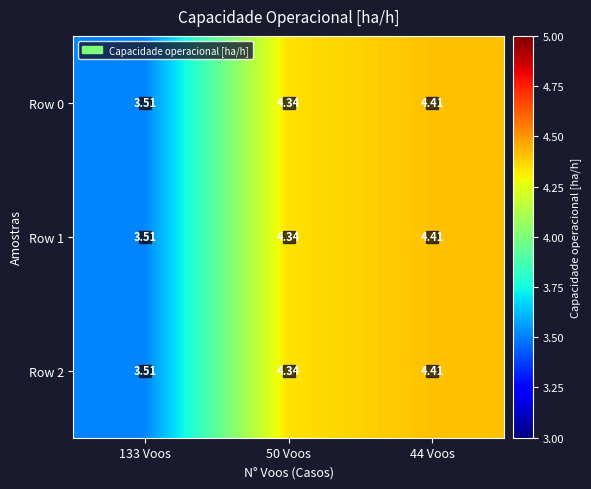

Which series has the largest total across all categories?

Row 0